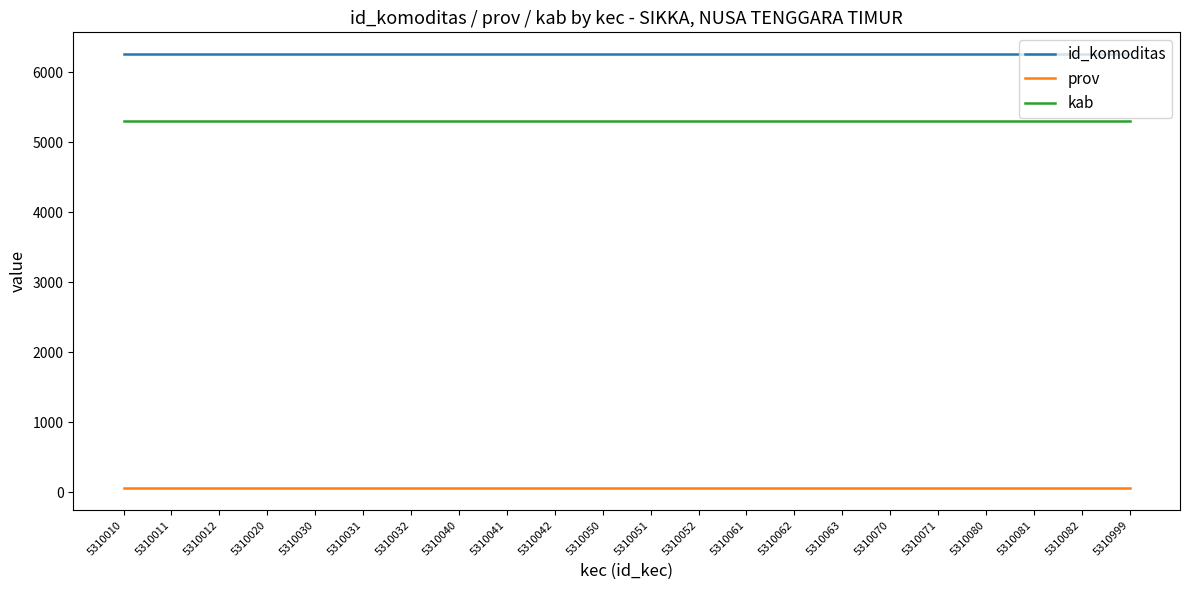

Reading left to right, list all the values displayed in this chart.

id_komoditas: 6261	6261	6261	6261	6261	6261	6261	6261	6261	6261	6261	6261	6261	6261	6261	6261	6261	6261	6261	6261	6261	6261
prov: 53	53	53	53	53	53	53	53	53	53	53	53	53	53	53	53	53	53	53	53	53	53
kab: 5310	5310	5310	5310	5310	5310	5310	5310	5310	5310	5310	5310	5310	5310	5310	5310	5310	5310	5310	5310	5310	5310